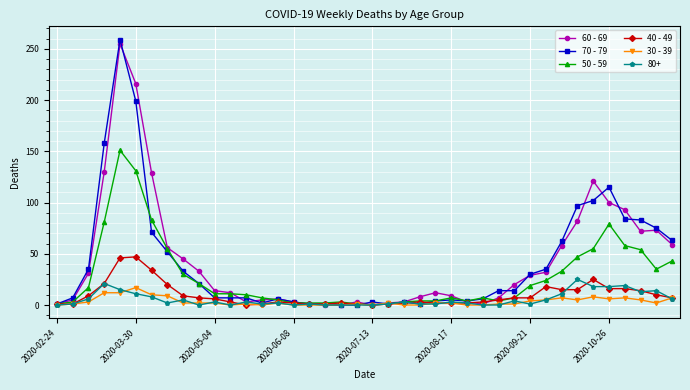

Which series has the largest range (max minus min)?

70 - 79